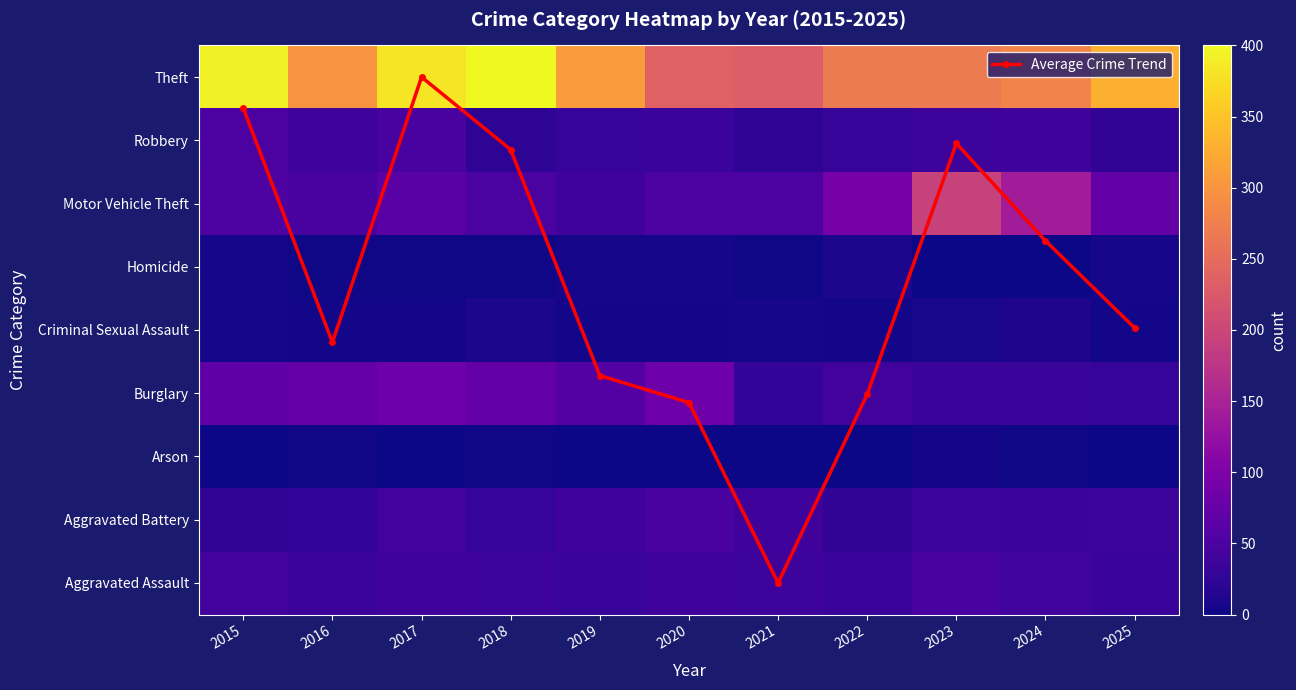

True or false: Motor Vehicle Theft has a value of 15.1 at 2016.

False